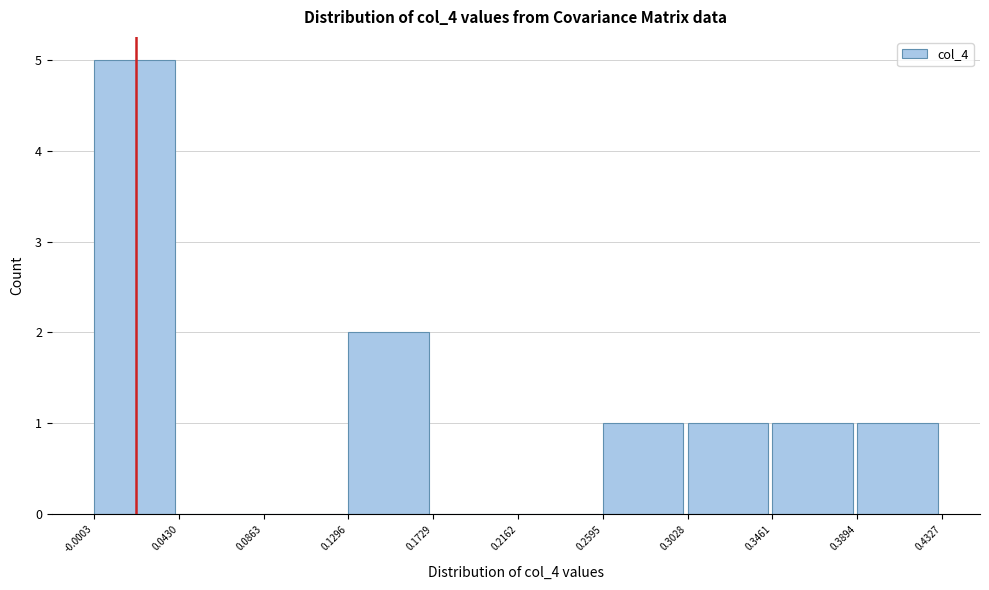

Which range on the x-axis has the tallest bar?

-0.0003 to 0.0430